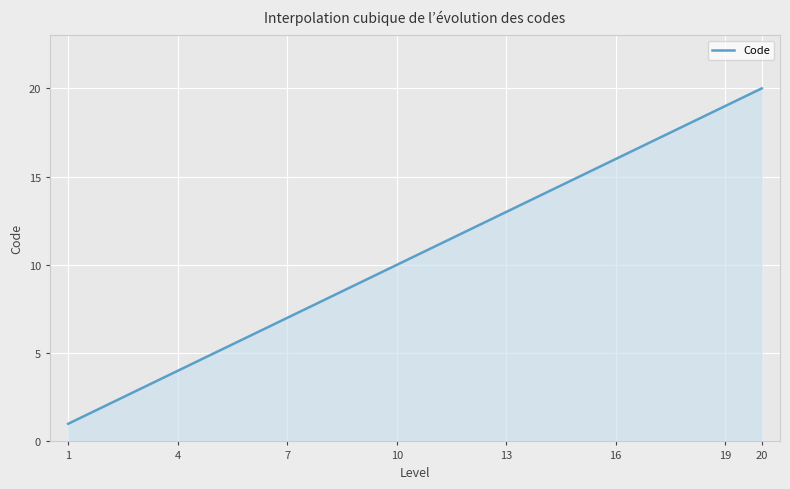

What is the smallest value displayed?

1.0